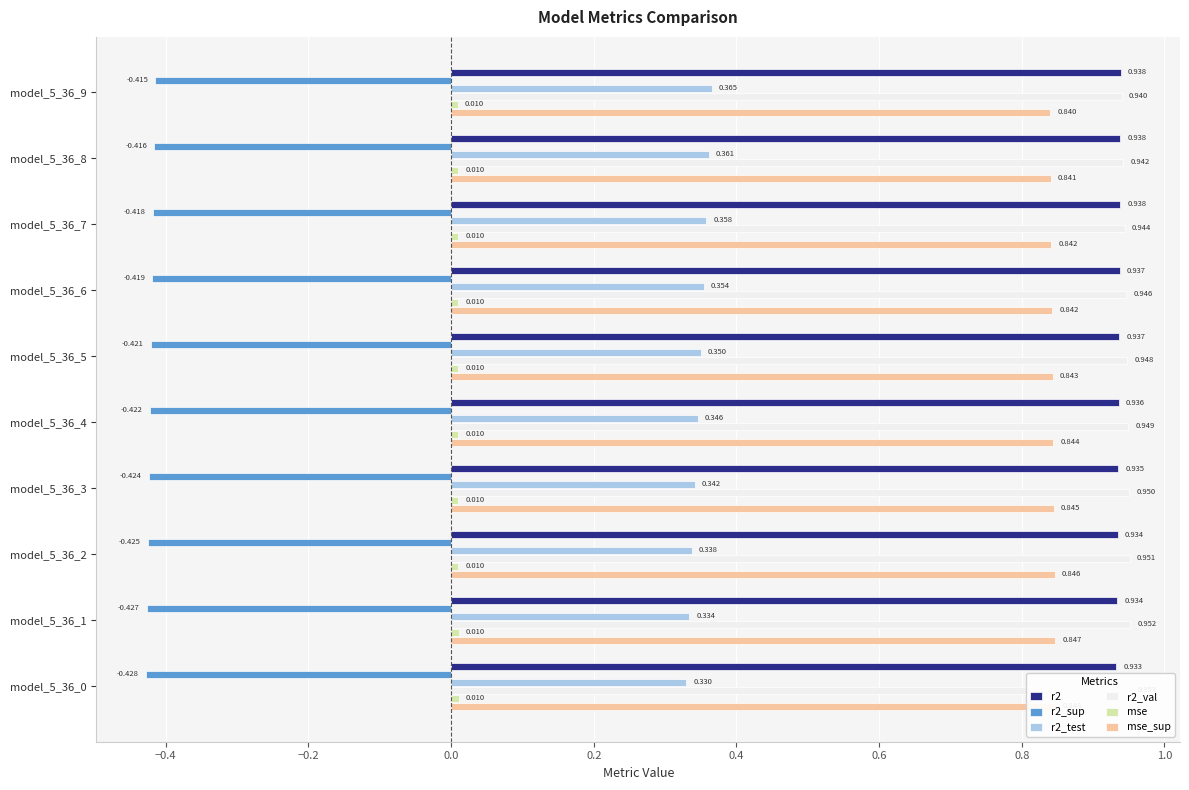

What is the minimum value shown in the chart?

-0.4